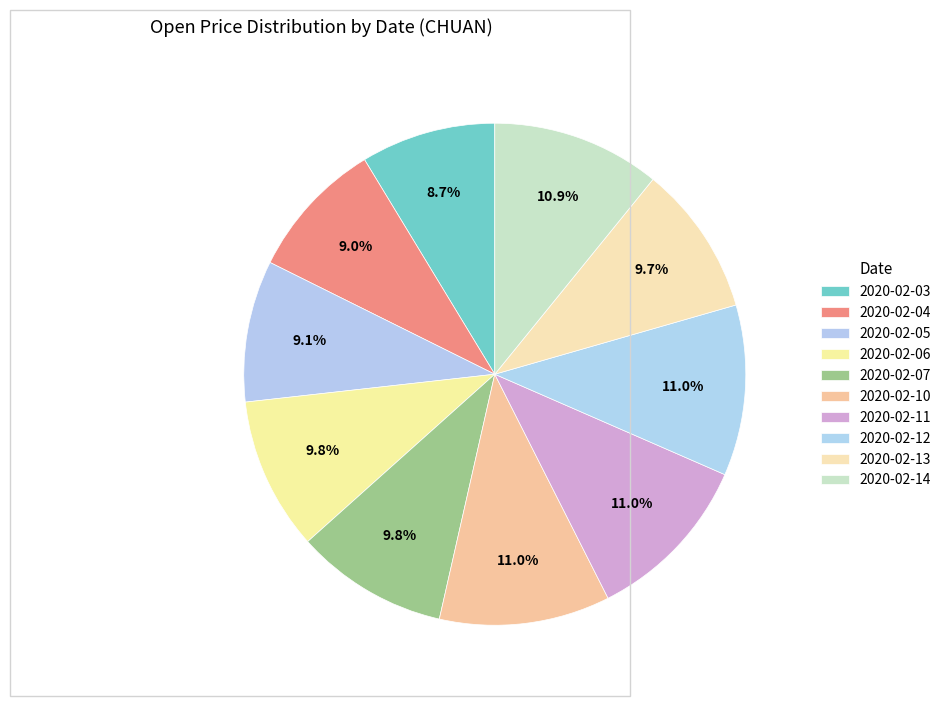

How many slices are in this pie chart?

10